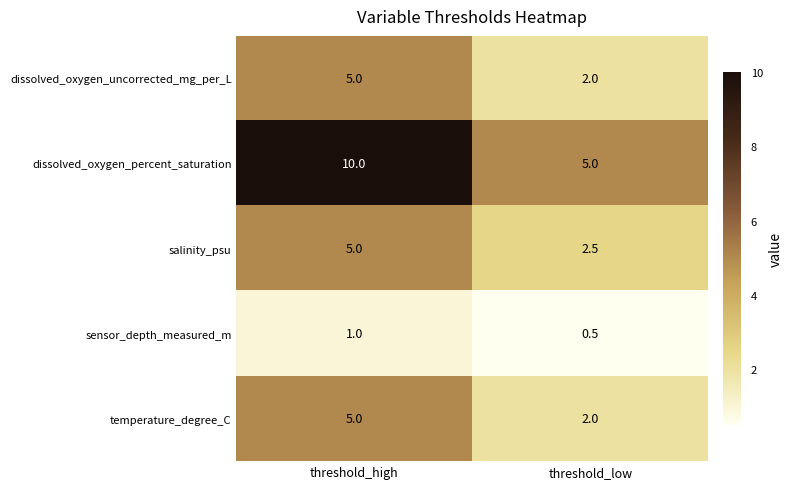

List the labels in order of sensor_depth_measured_m value, smallest first.

threshold_low, threshold_high